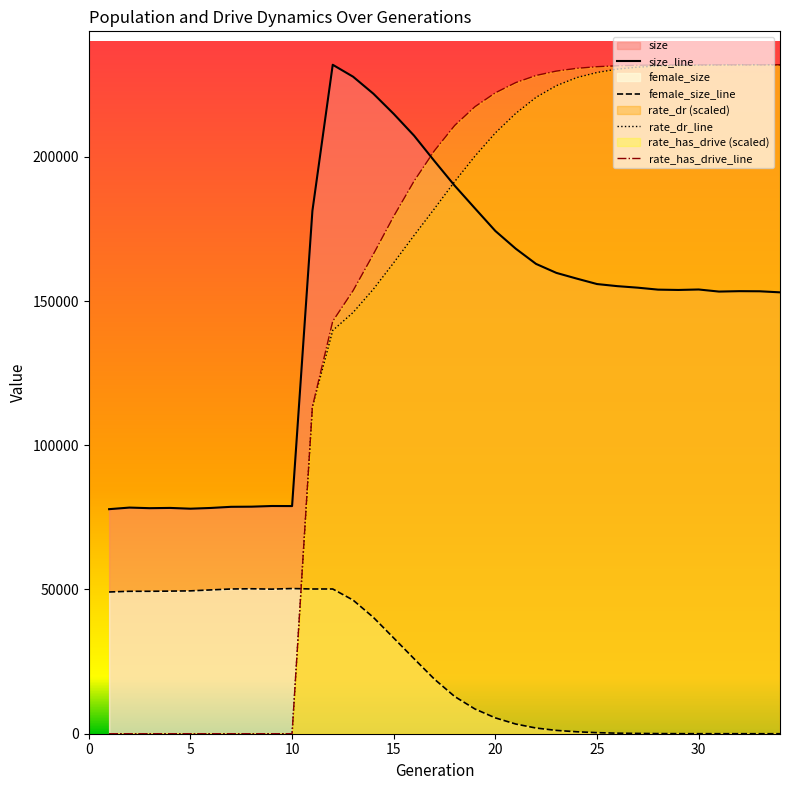

How many values in rate_has_drive are above zero?

24